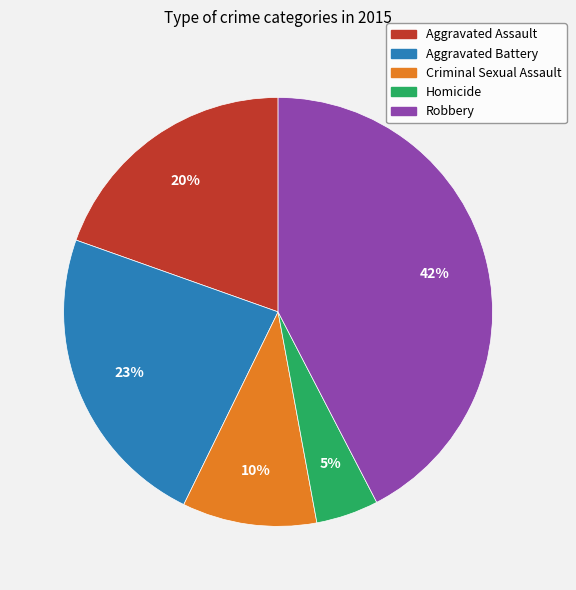

To the nearest percent, what is the average slice percentage?

20%